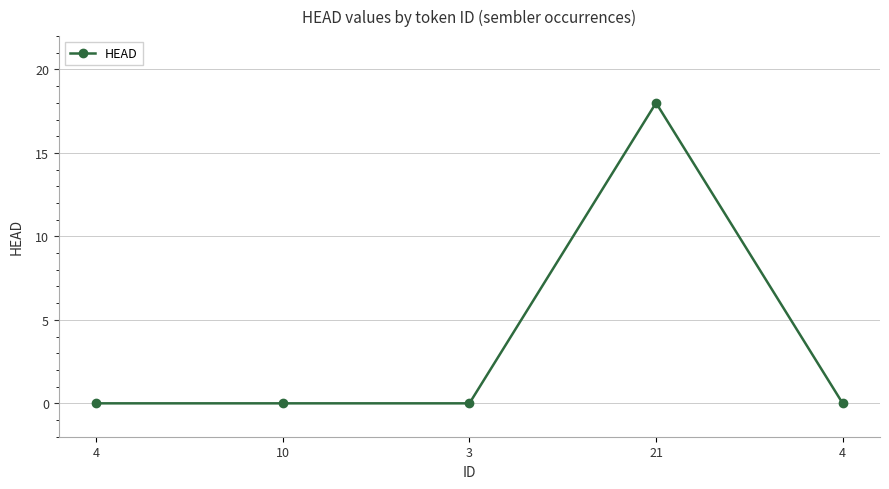

Count the number of categories in the chart.

5